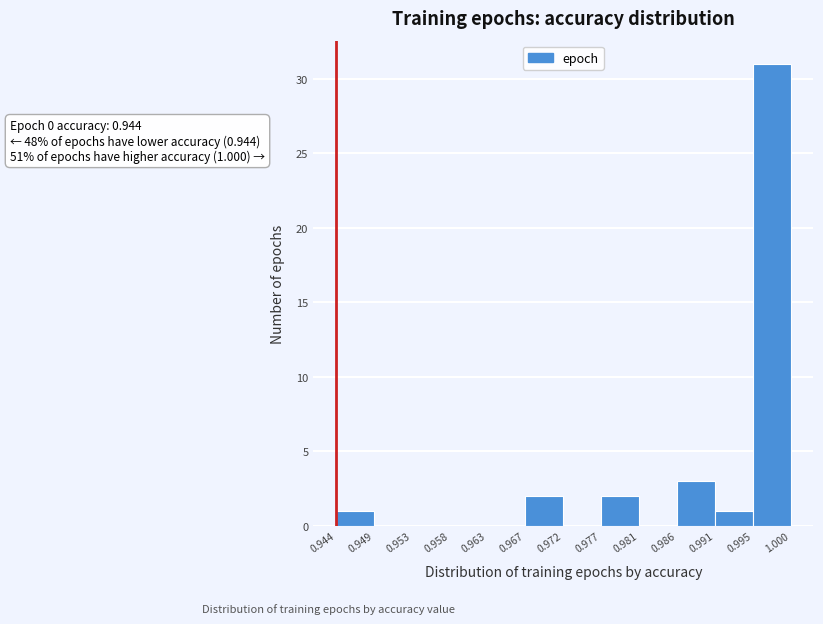

Which range on the x-axis has the tallest bar?

0.995 to 1.000